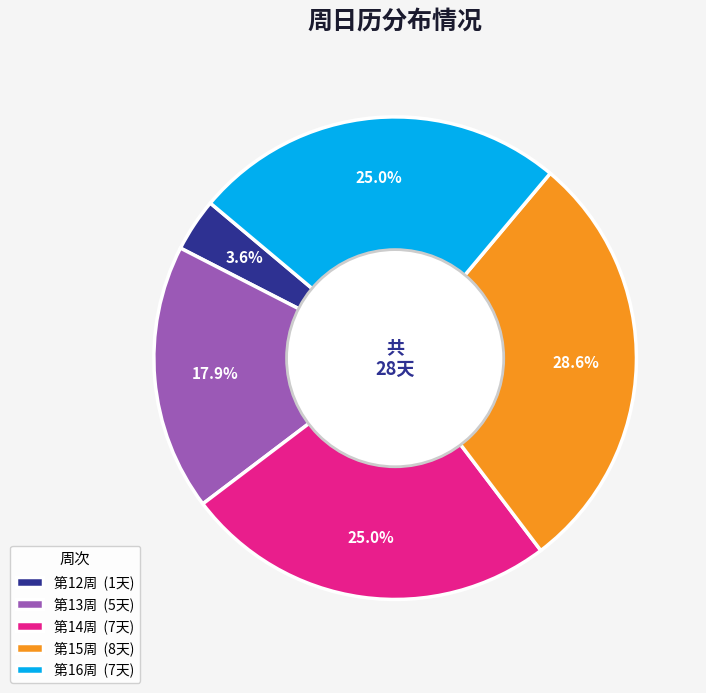

Is there a majority slice in this chart?

No